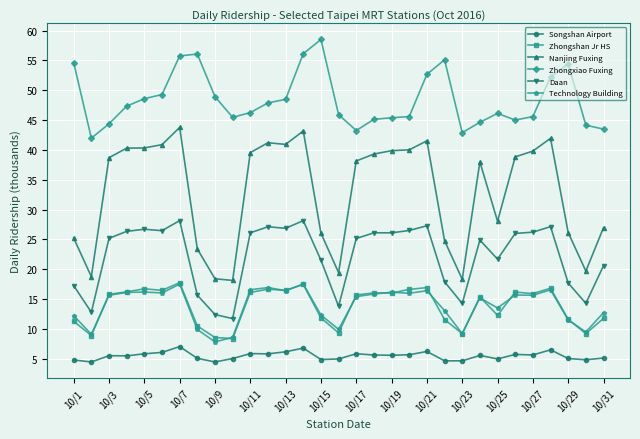

Which series has the widest spread of values?

Nanjing Fuxing